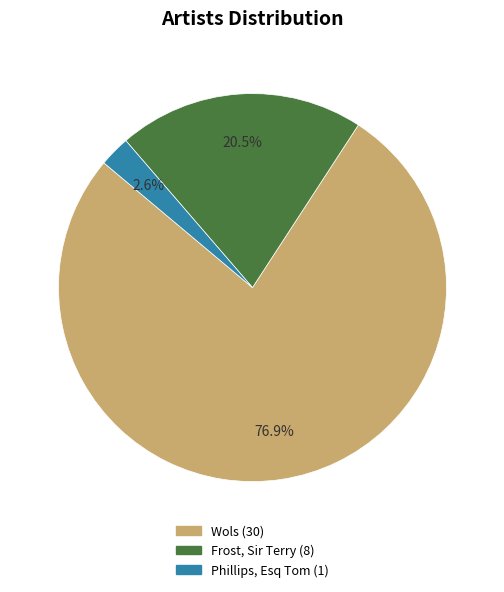

The Wols slice represents 77% of the pie. True or false?

True